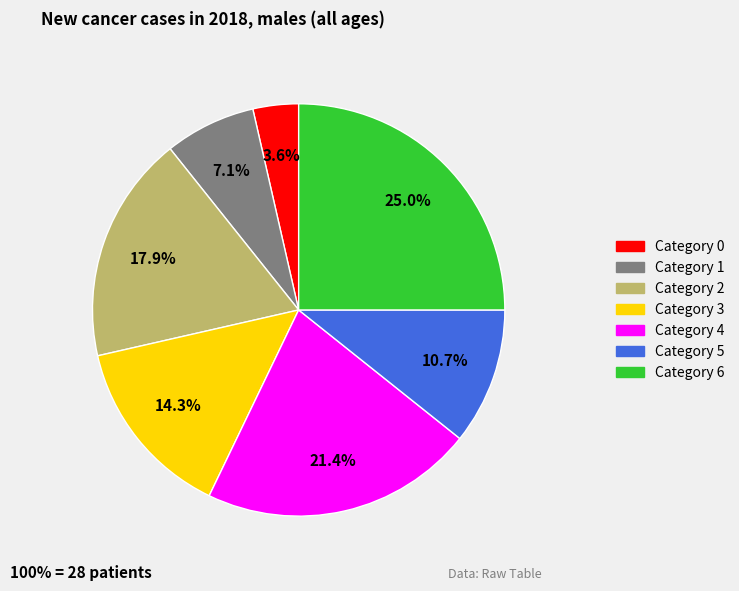

Is there a majority slice in this chart?

No